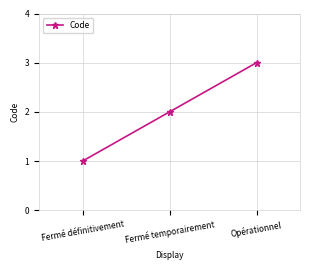

Reading right to left, list all the values displayed in this chart.

Opérationnel=3	Fermé temporairement=2	Fermé définitivement=1